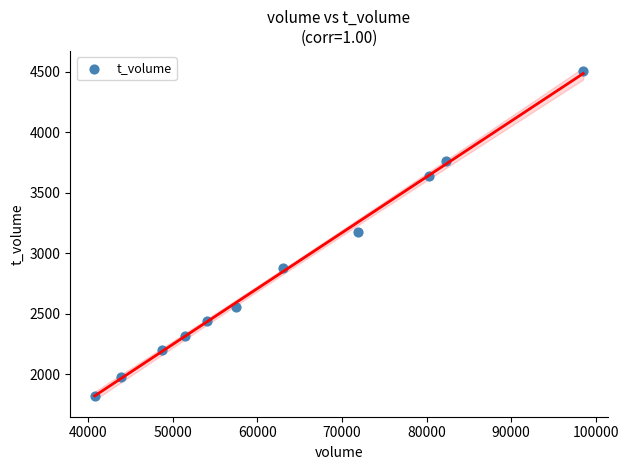

What is the average X value?

62937